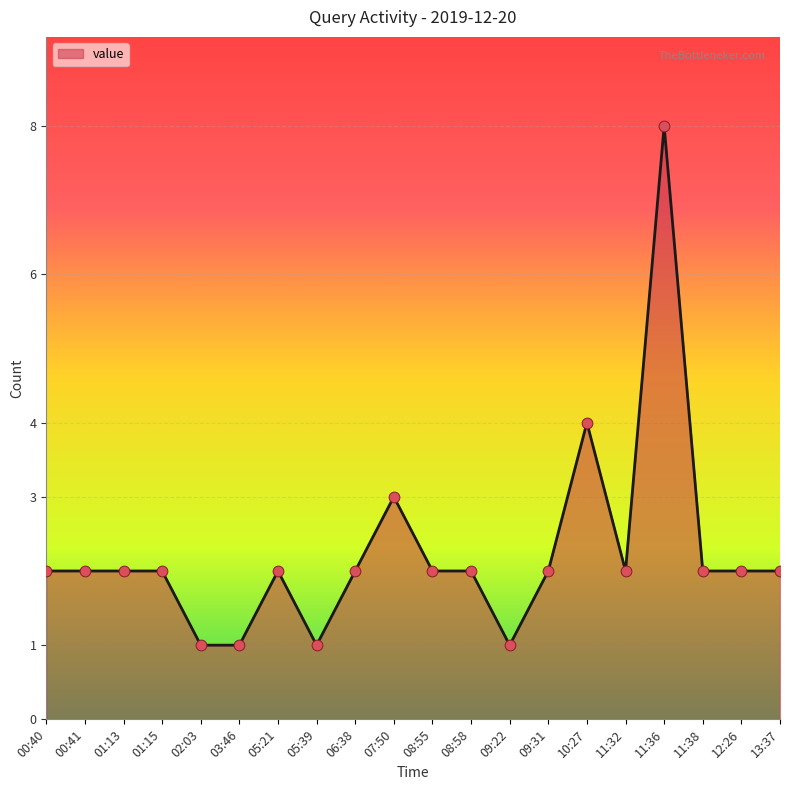

What is the ratio of the value at 07:50 to the value at 02:03?

3.0